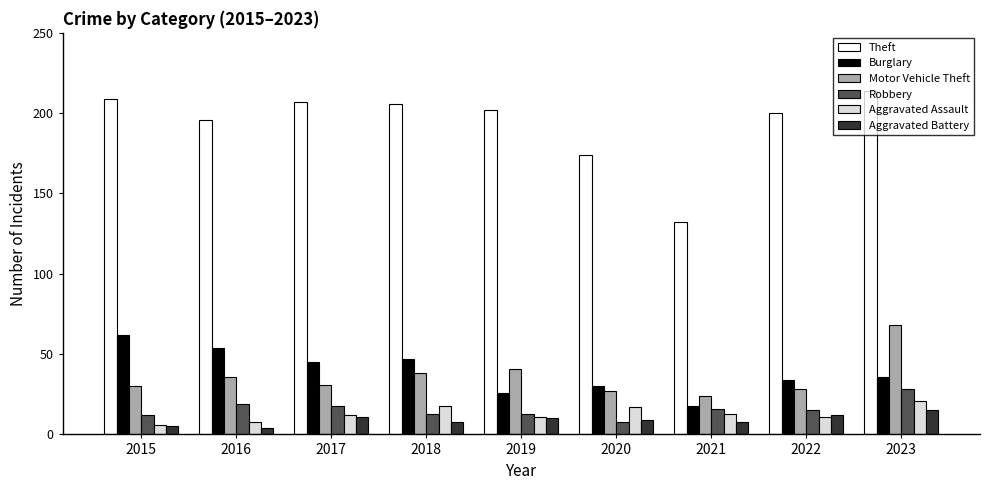

What is the maximum value for Robbery?

28